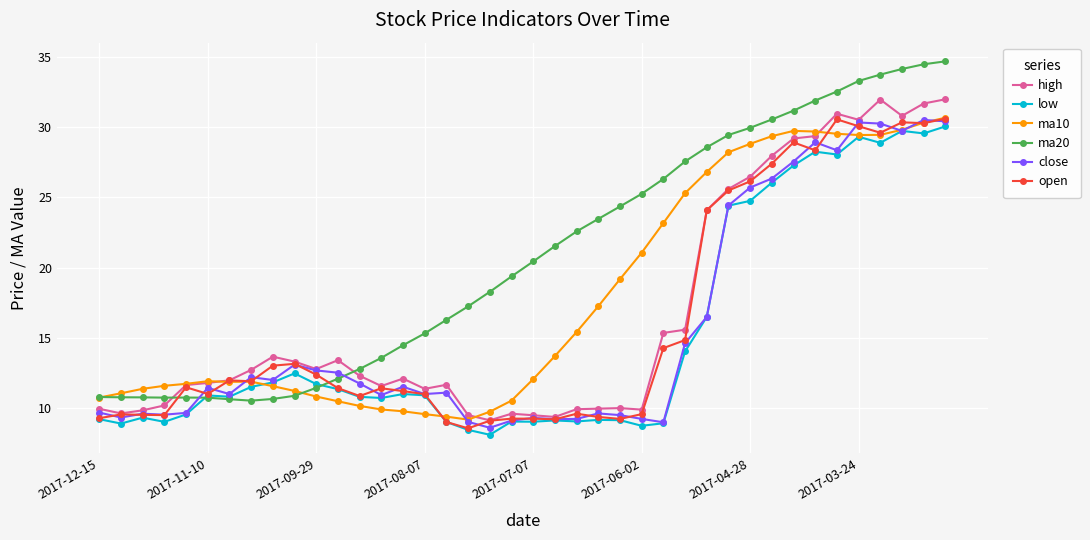

What is the highest value of the open series?

30.6